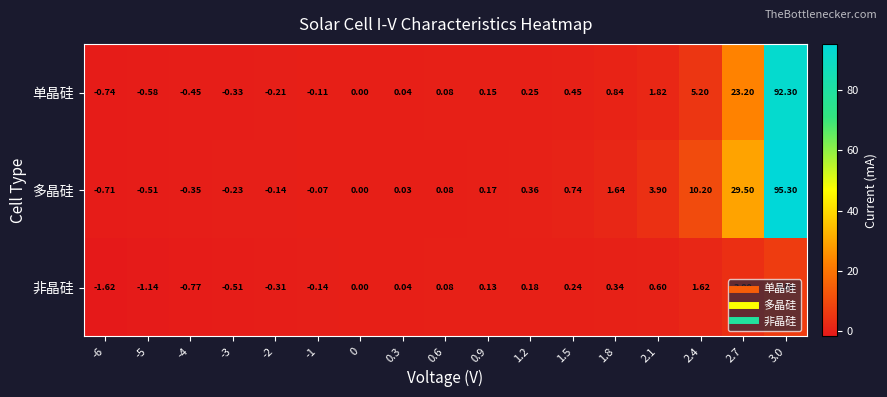

Which series has the largest total across all categories?

多晶硅